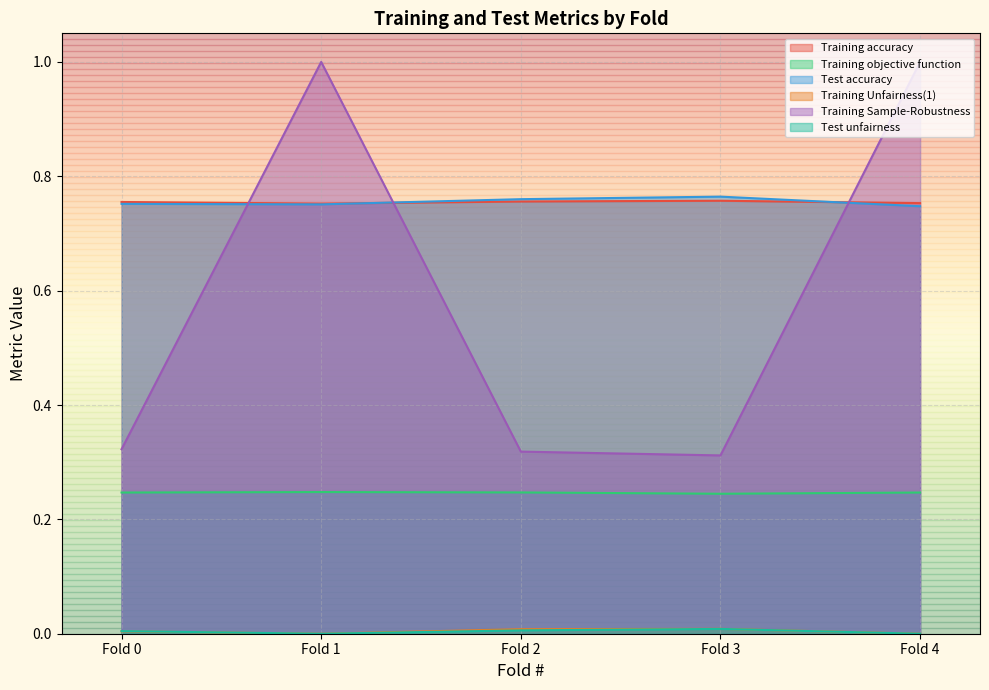

Which series has the largest range (max minus min)?

Training Sample-Robustness